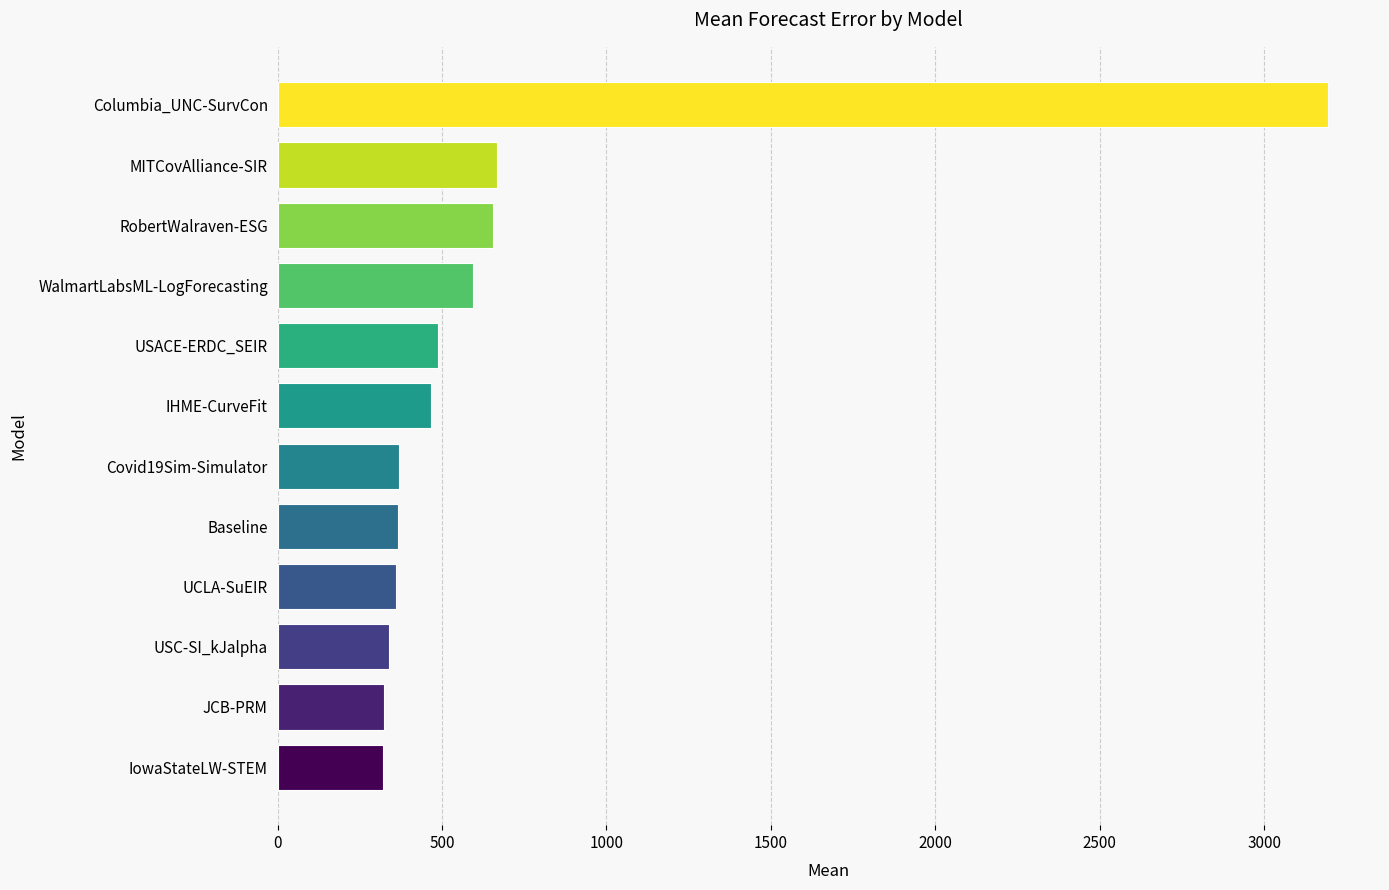

What is the average value?

678.1